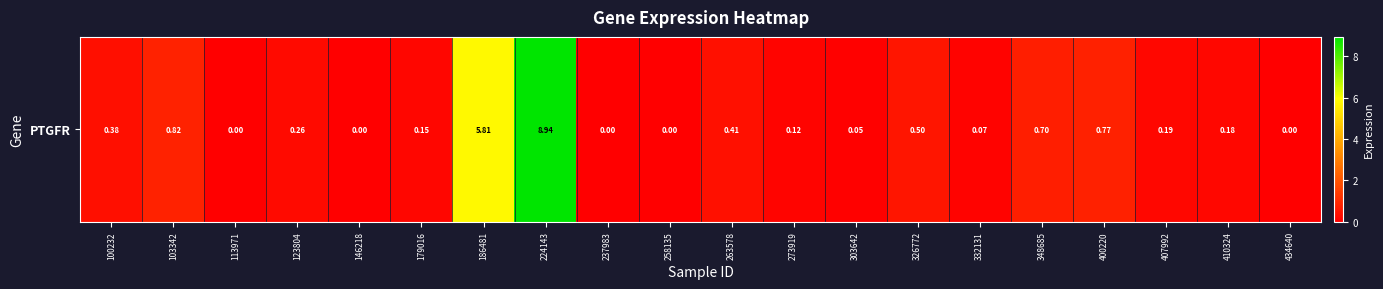

The value at 303642 is 0.1. True or false?

True